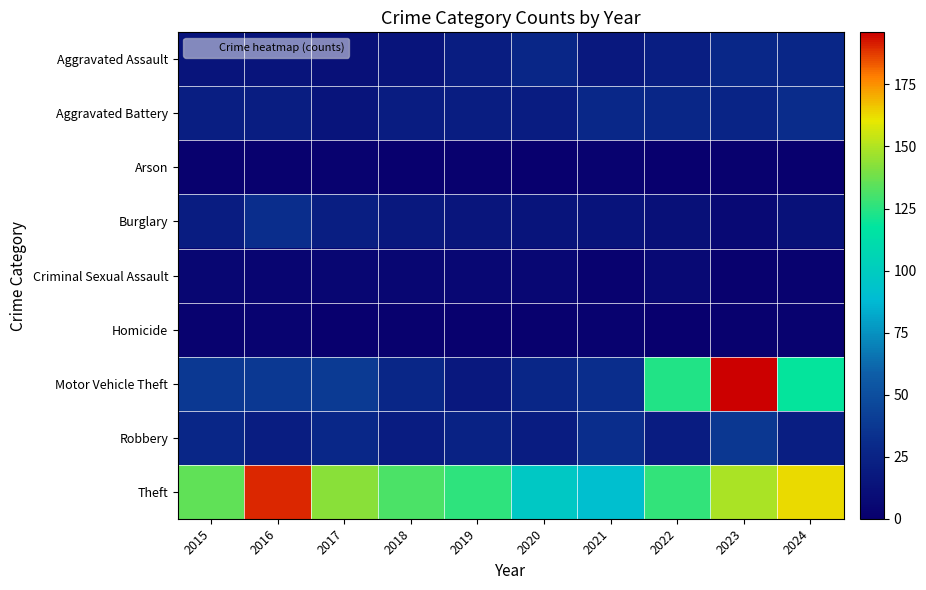

Which series has the largest total across all categories?

Theft